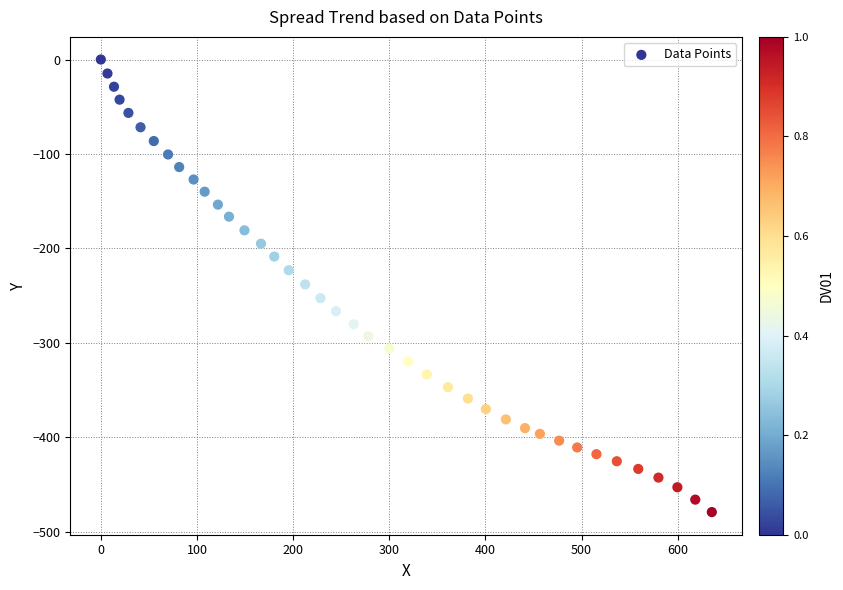

What is the range of X values (max minus min)?

635.5